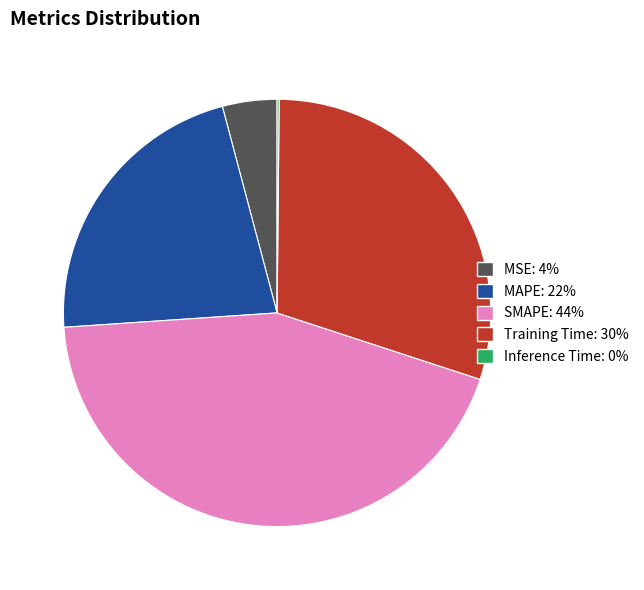

Does any single category account for the majority?

No